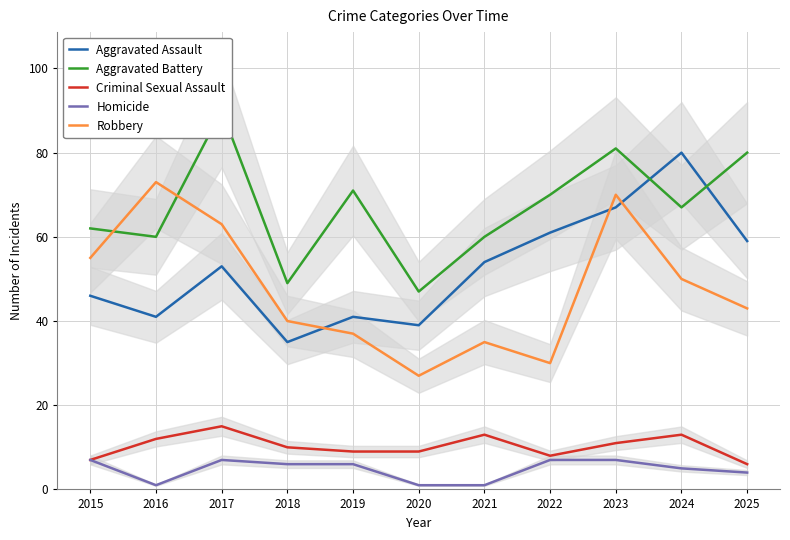

How many lines are shown in the chart?

5